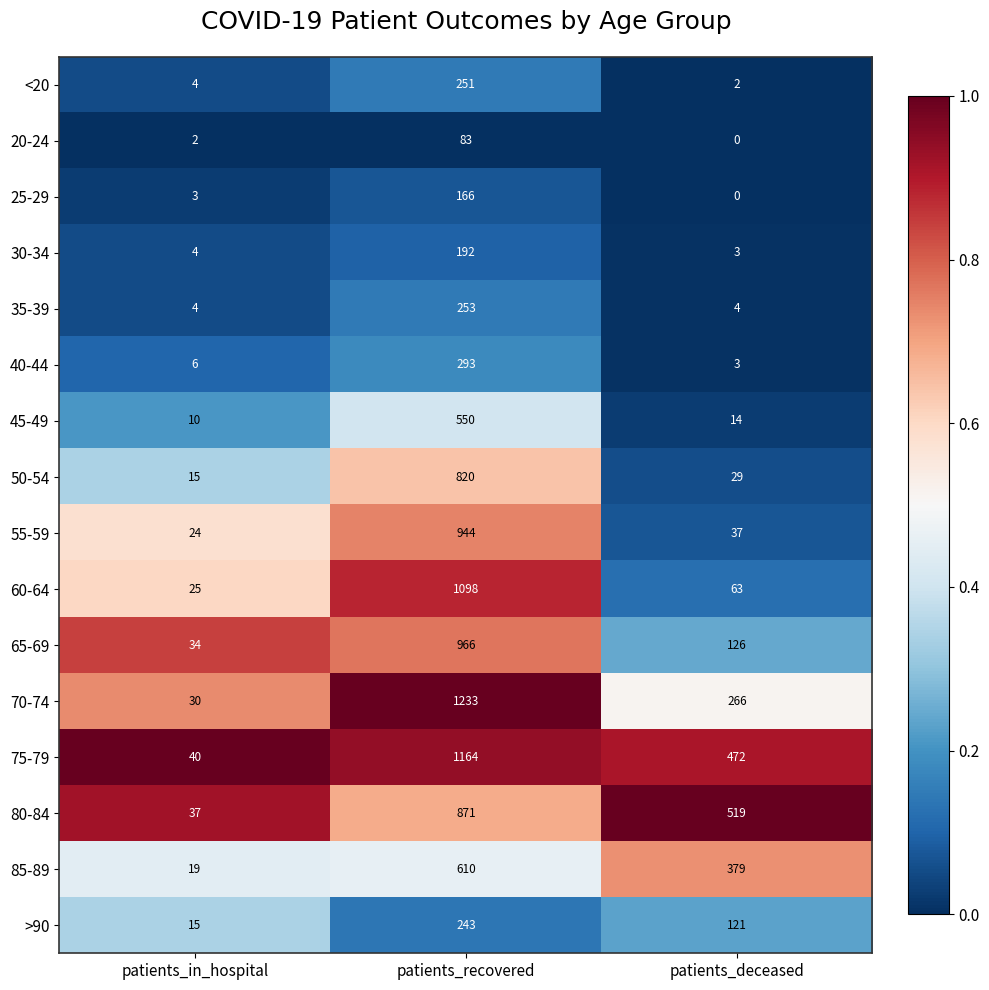

What is the difference between the maximum and minimum values in the 55-59 series?

920